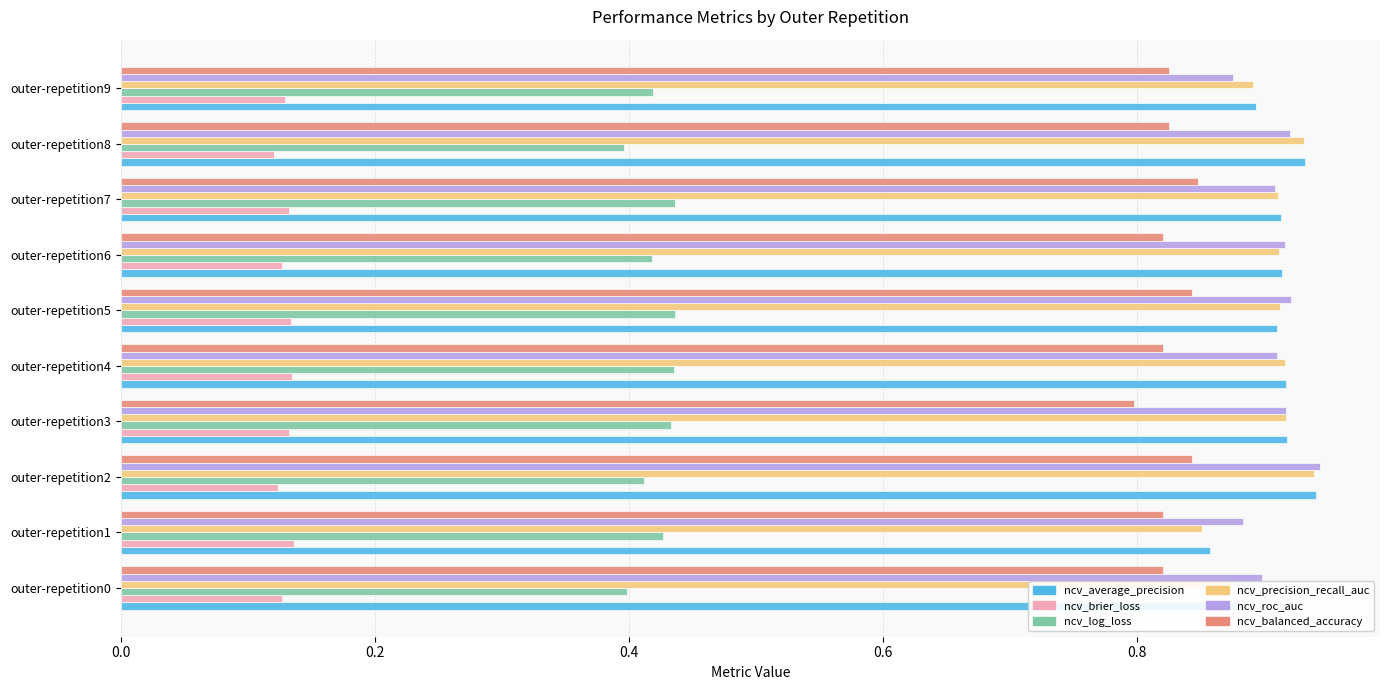

Count the ncv_balanced_accuracy values in the range 0 to 1.

10